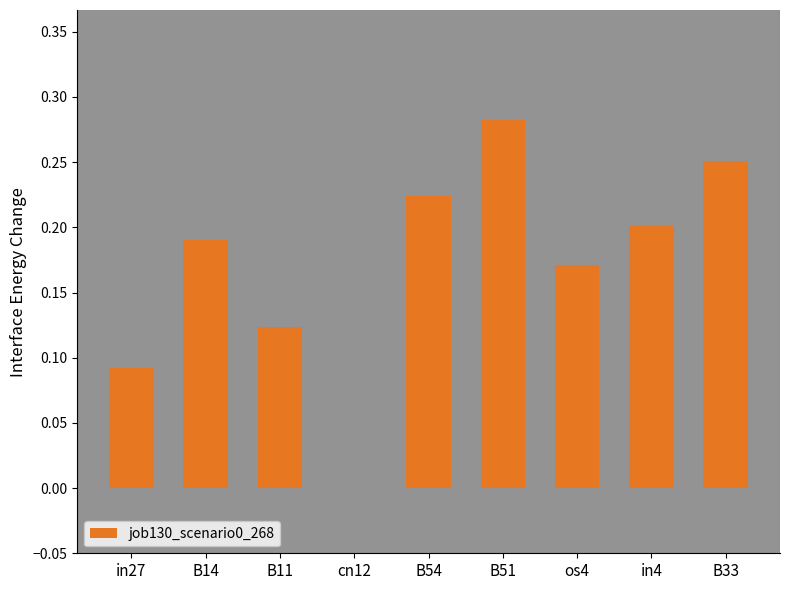

True or false: the data shows 0.2 at in4.

True